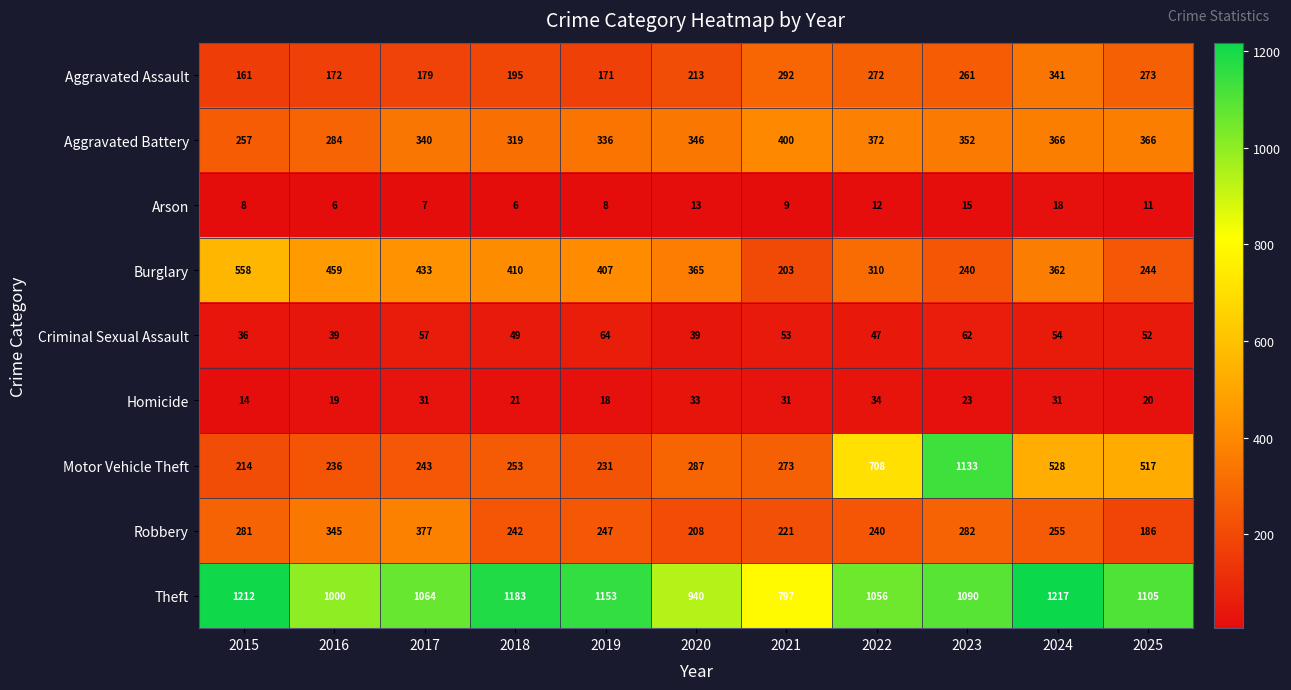

Rank the series by their maximum value, from lowest to highest.

Arson, Homicide, Criminal Sexual Assault, Aggravated Assault, Robbery, Aggravated Battery, Burglary, Motor Vehicle Theft, Theft